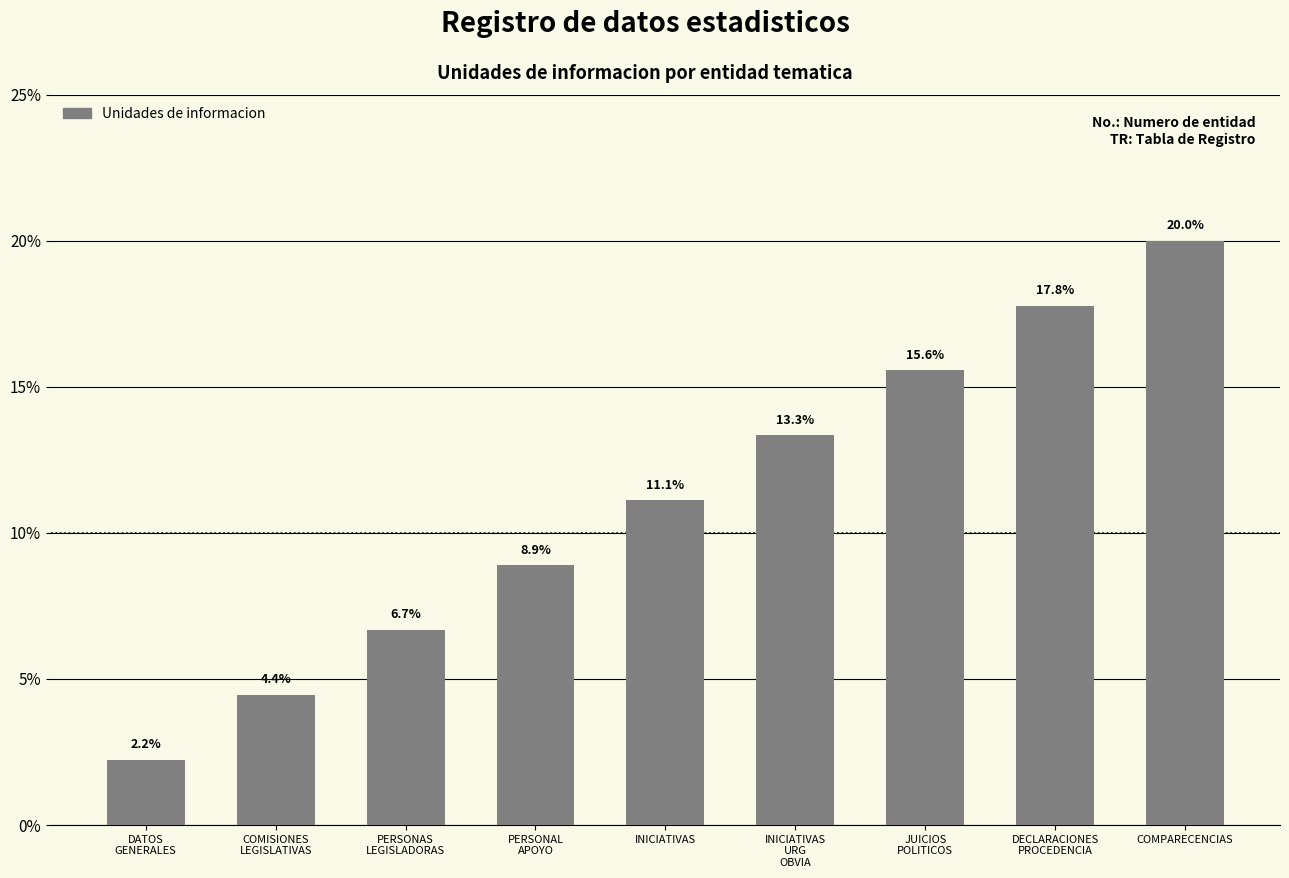

What is the approximate value at INICIATIVAS?

11.1